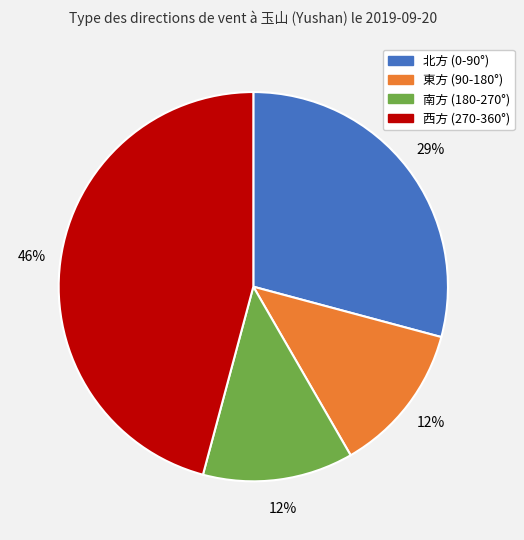

Is there any slice that represents more than half of the pie?

No